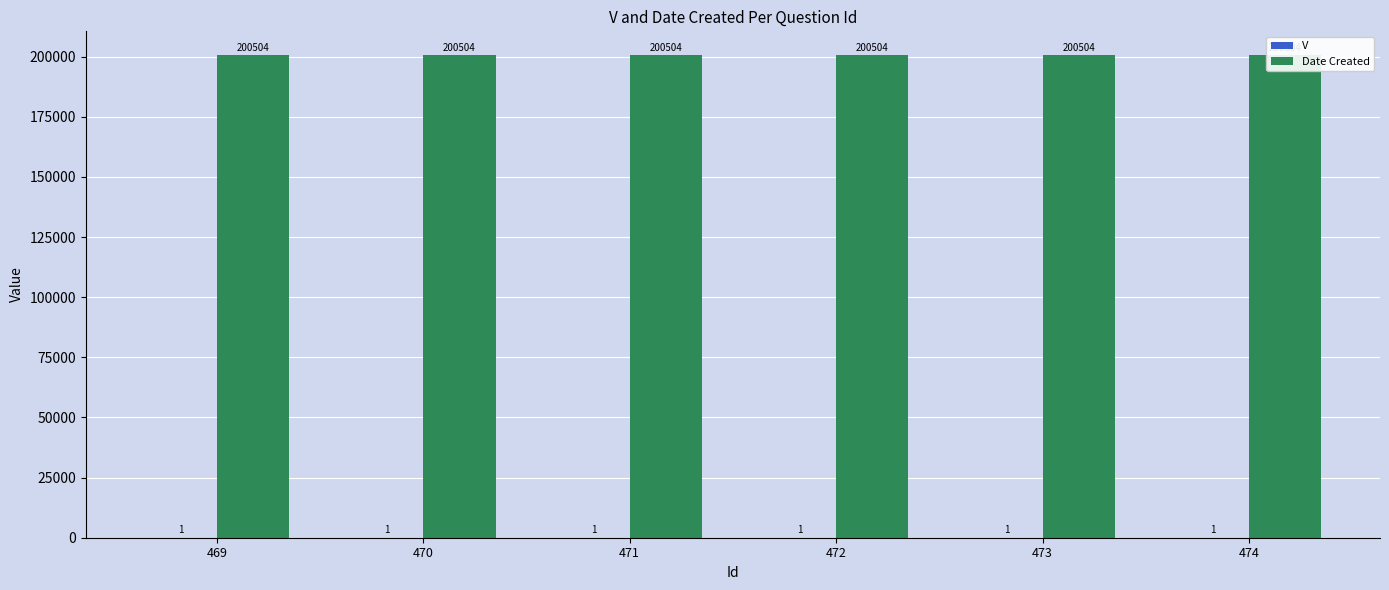

What is the greatest value displayed?

200504